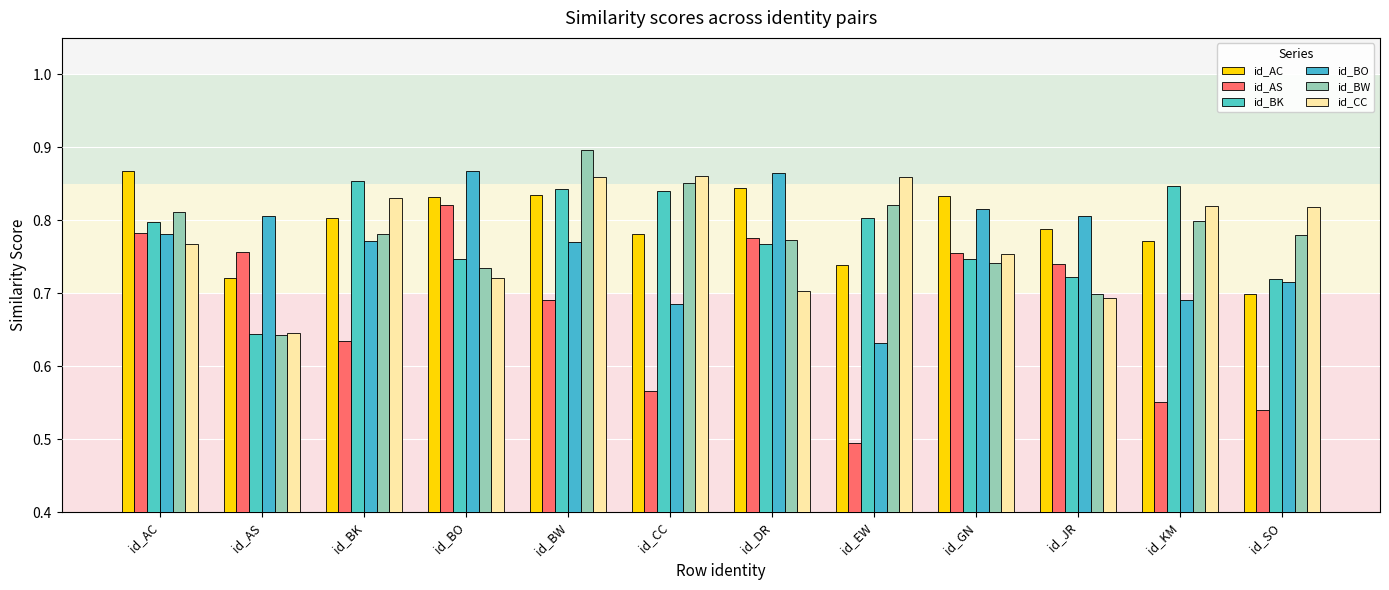

What value does the id_AS series have at id_AS?

0.8